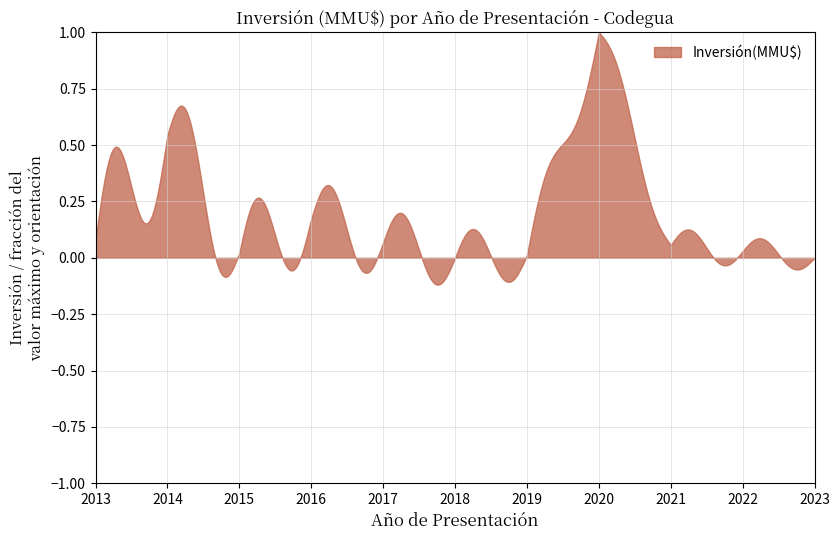

True or false: the data has more than 2 interior local peaks.

True